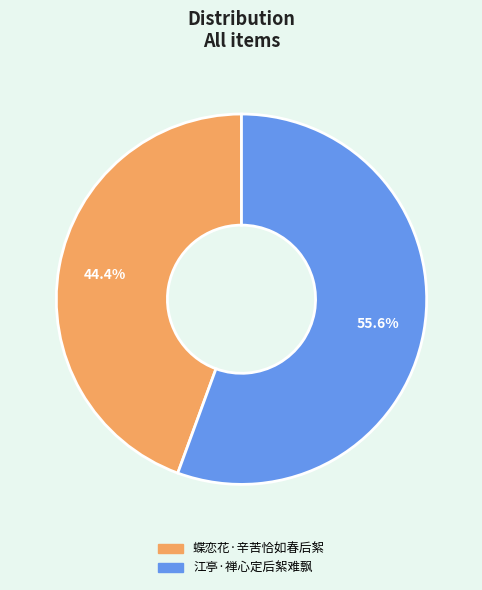

To the nearest percent, what is the combined percentage of 蝶恋花·辛苦恰如春后絮 and 江亭·禅心定后絮难飘?

100%